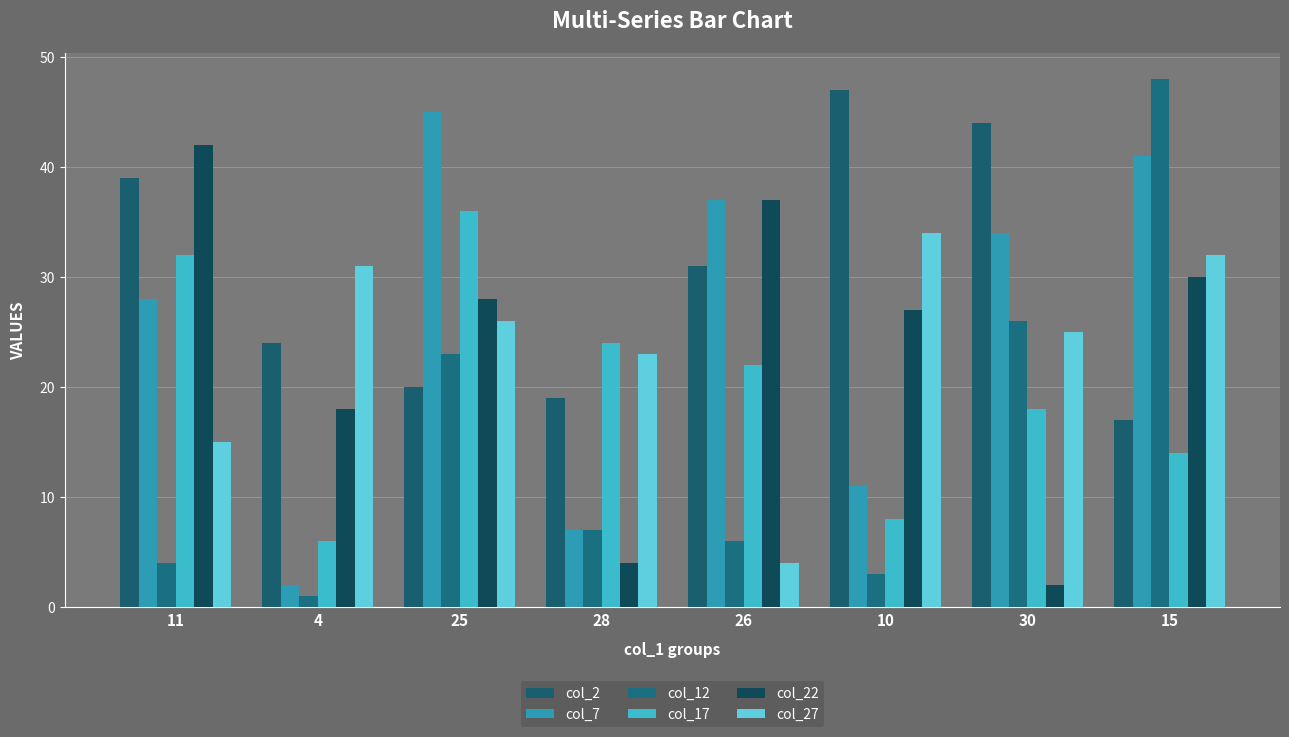

Which series has the widest spread of values?

col_12